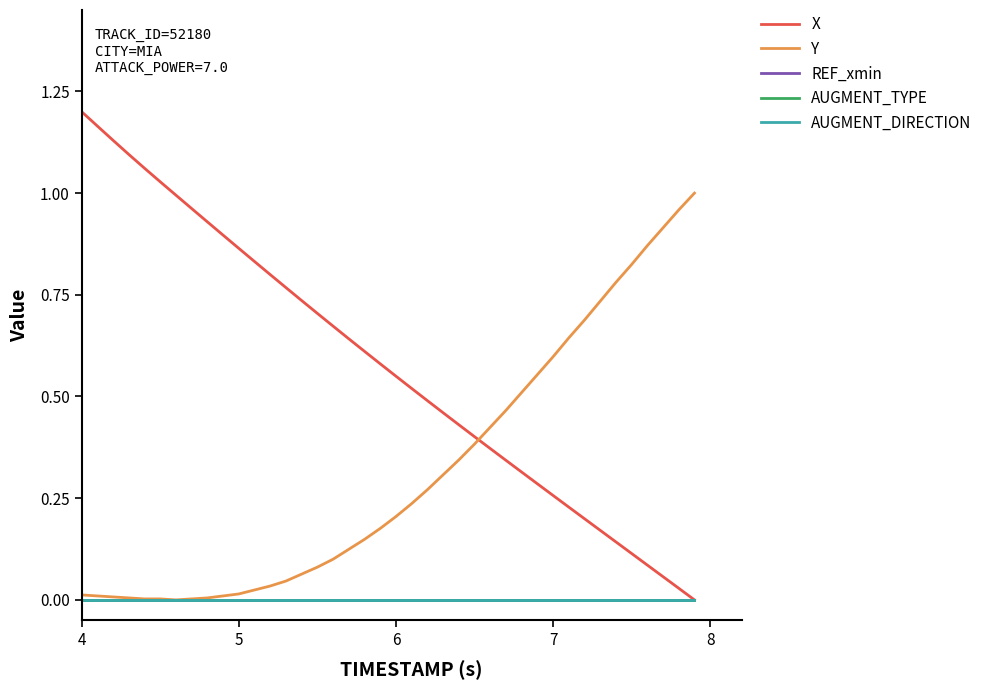

Does the chart have visible grid lines?

No